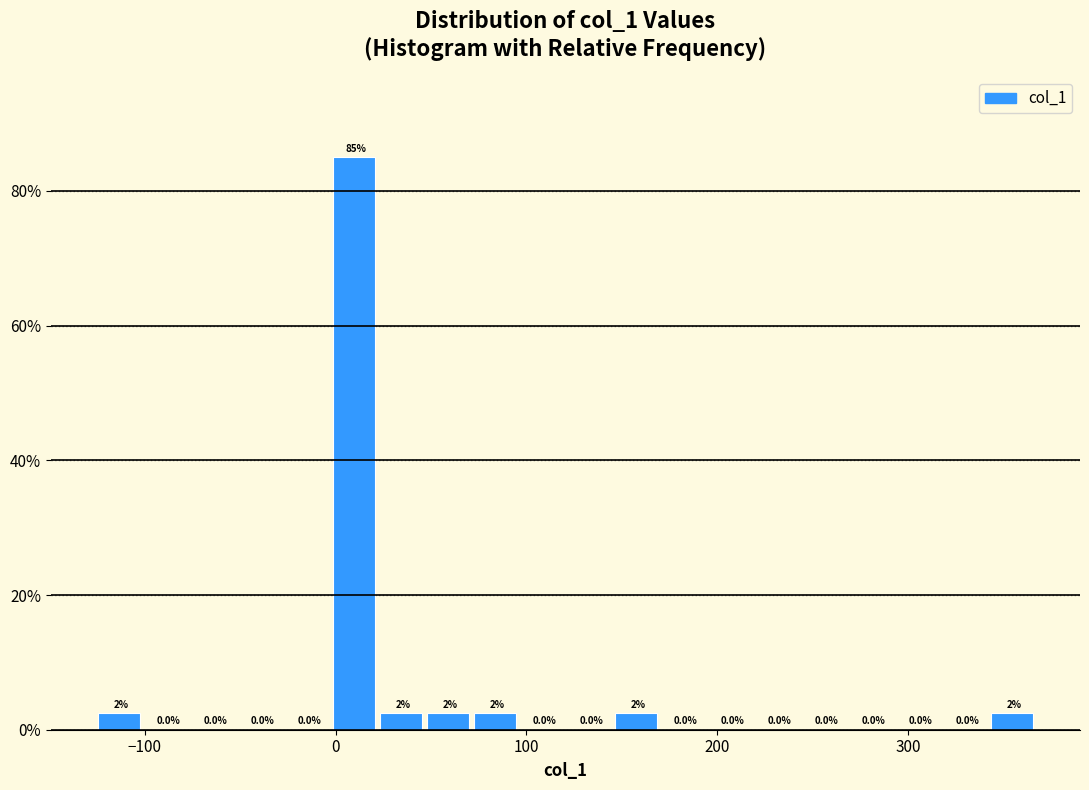

Read against the x-axis, roughly where is the centre of the tallest bar?

10